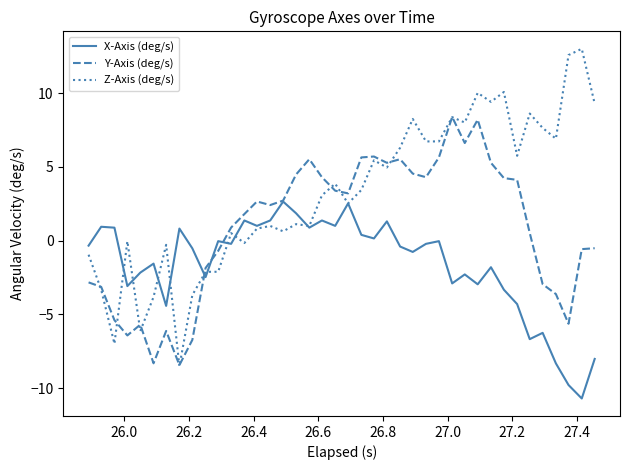

What is the maximum value for X-Axis (deg/s)?

2.7